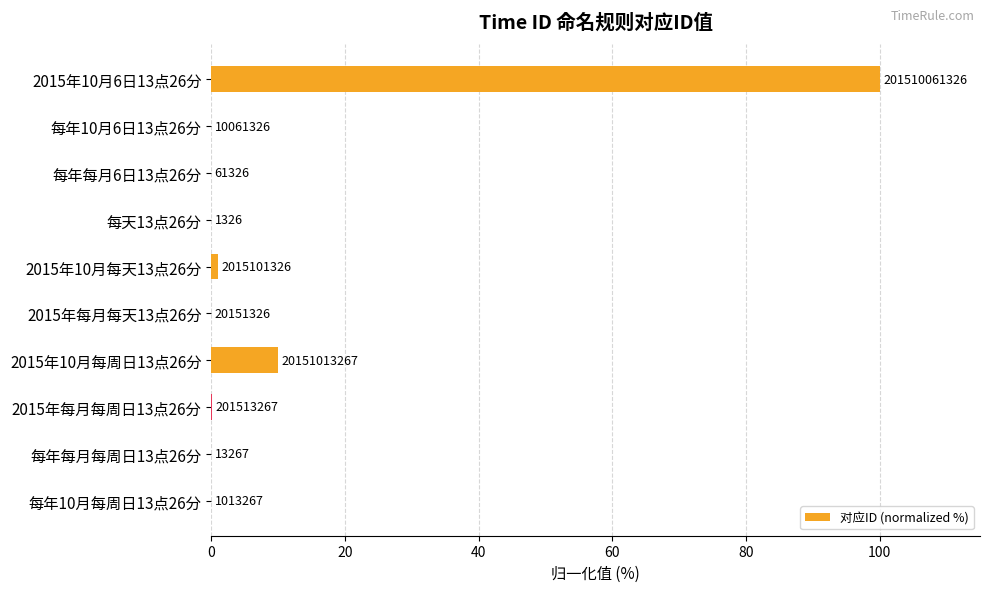

Are the bars horizontal?

Yes